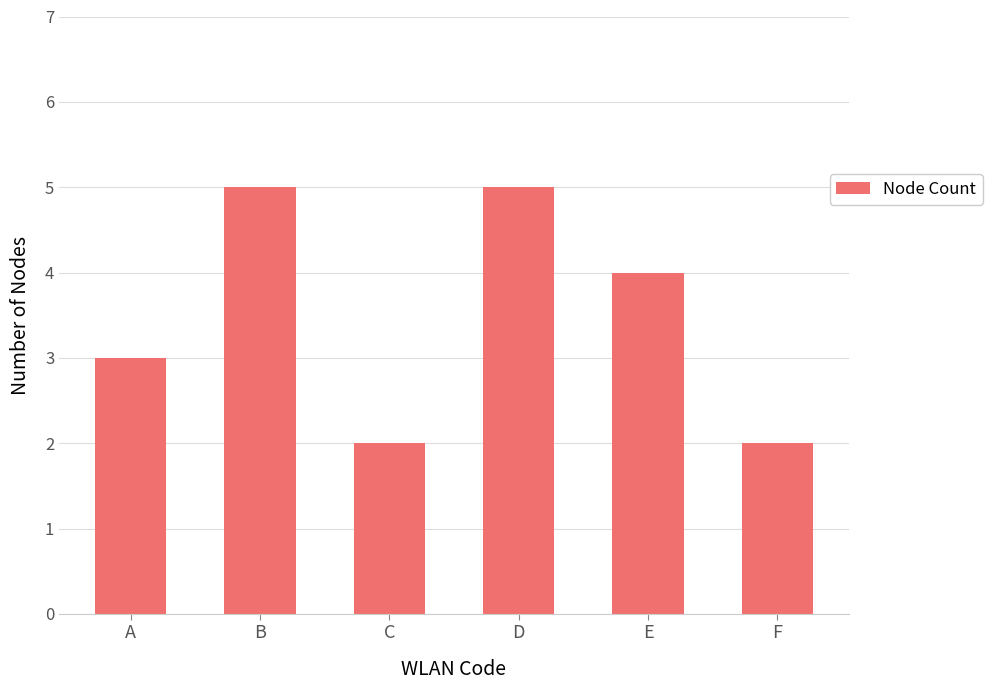

Reading left to right, list all the values displayed in this chart.

3	5	2	5	4	2